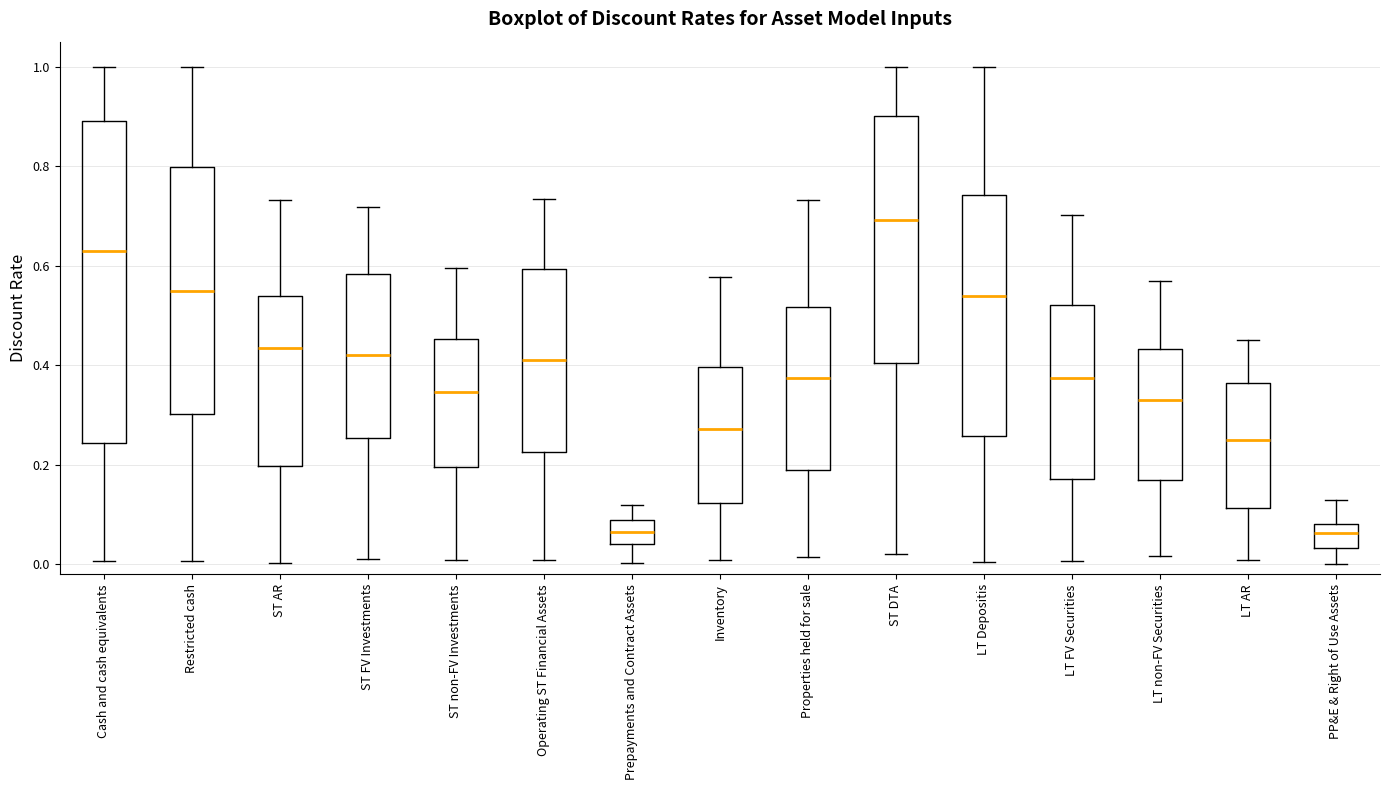

Where does the upper whisker of the box for ST AR end on the y-axis? The values are not printed on the chart, so give them approximately, as read against the axis.

0.74